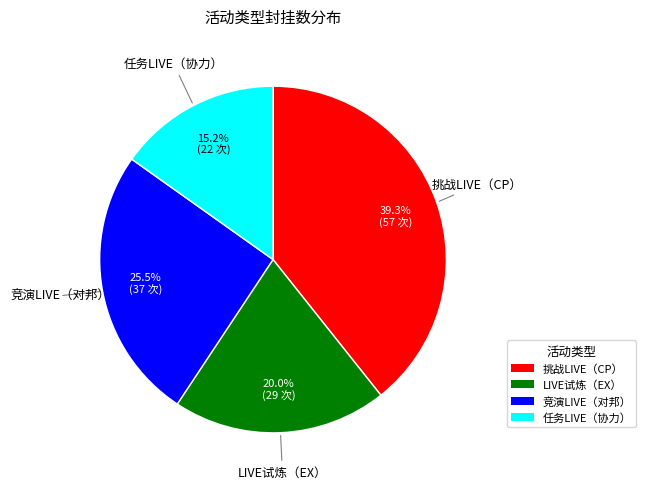

What portion of the pie excludes 挑战LIVE（CP）?

60.7%